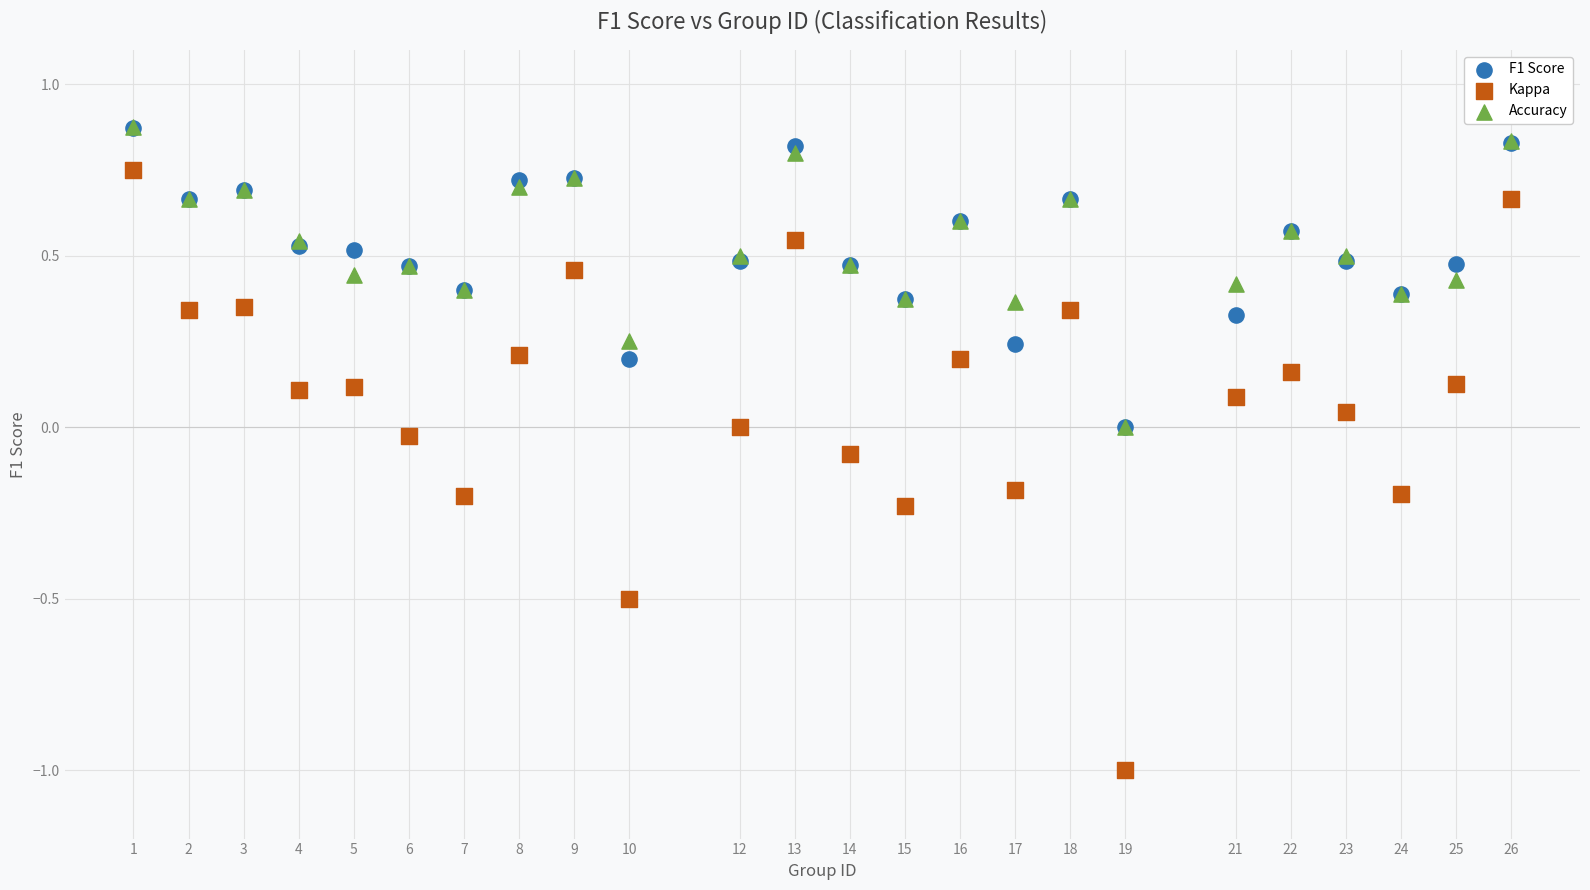

What are all the series names shown in the legend?

F1 Score, Kappa, Accuracy